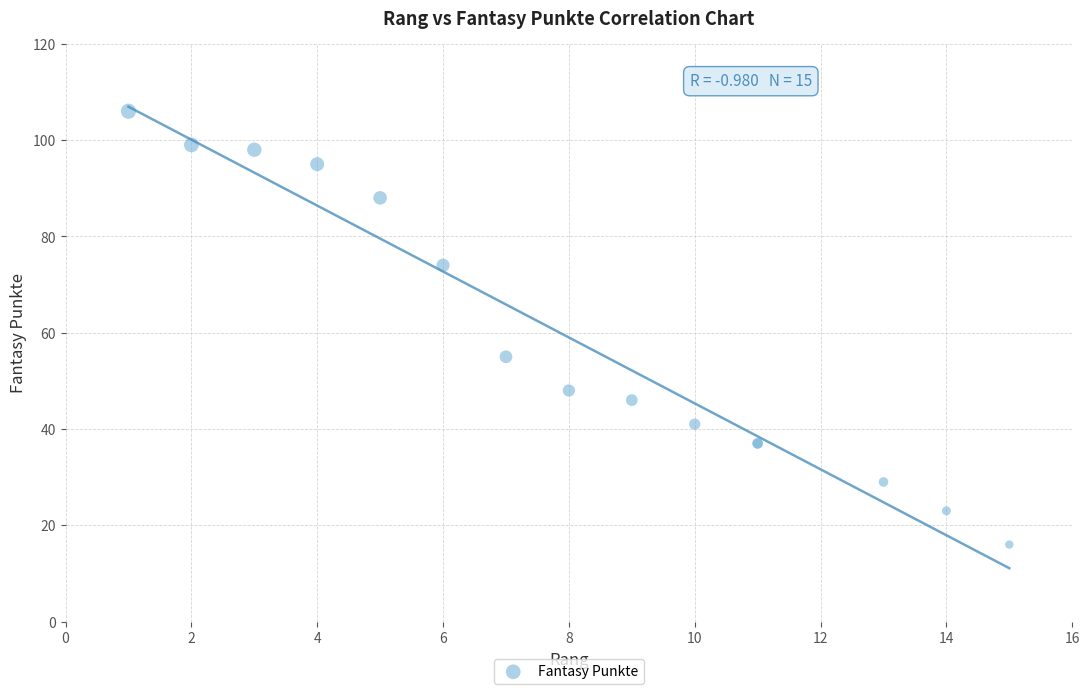

What Y value in the scatter plot is closest to 61?

55